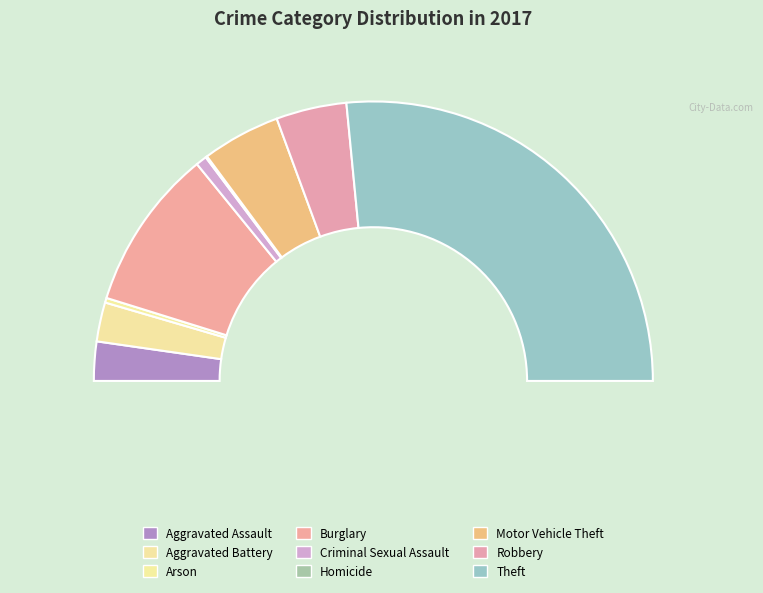

Which category has the smallest portion of the pie?

Homicide